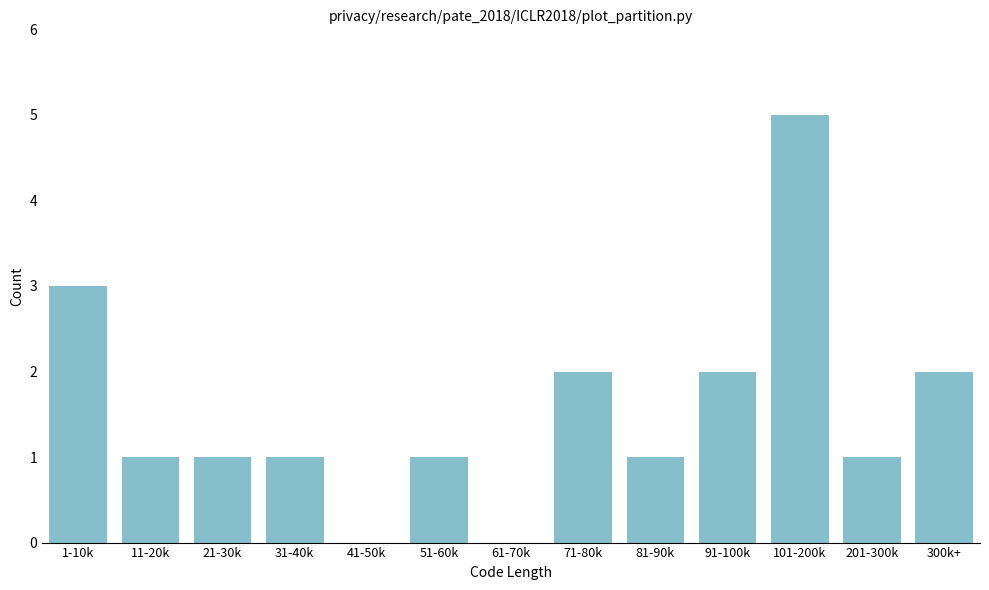

Reading left to right, extract all data points from this chart.

1-10k=3	11-20k=1	21-30k=1	31-40k=1	41-50k=0	51-60k=1	61-70k=0	71-80k=2	81-90k=1	91-100k=2	101-200k=5	201-300k=1	300k+=2